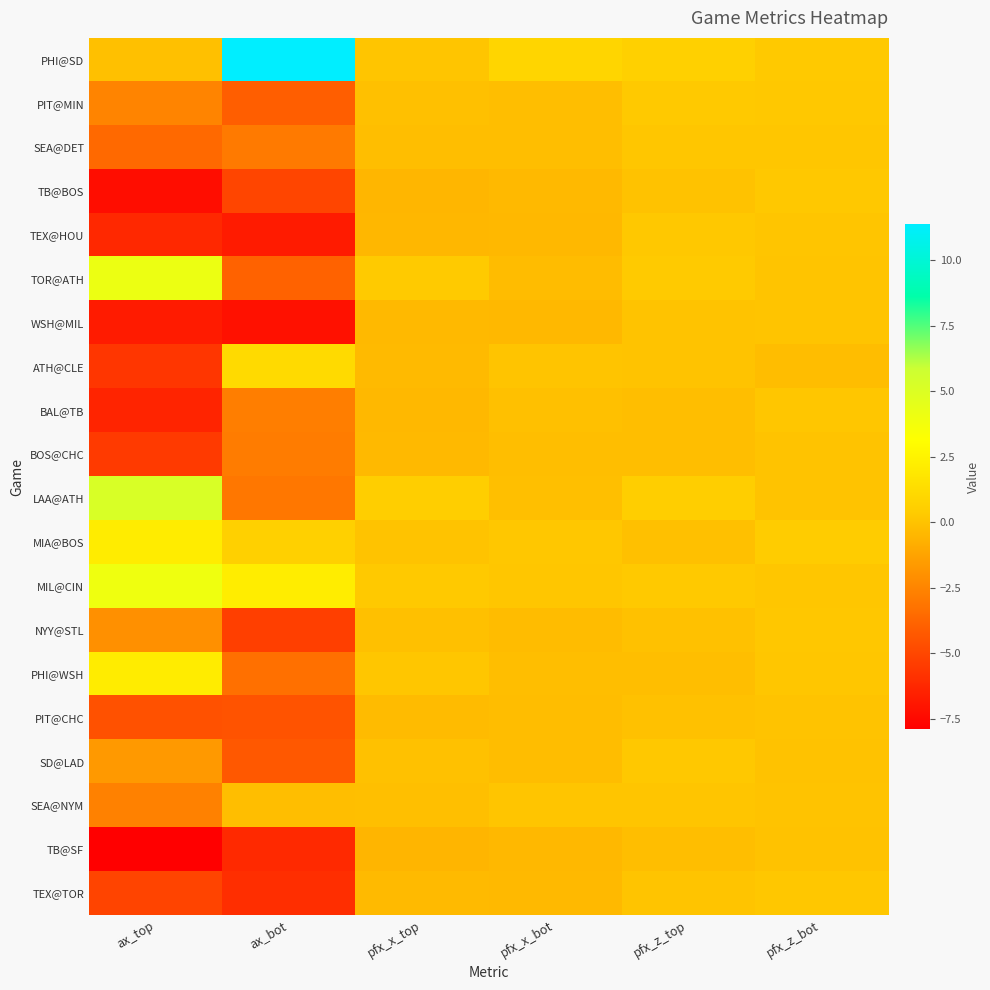

Reading left to right, what are all the values shown in this chart?

PHI@SD: ax_top=-0.1	ax_bot=11.4	pfx_x_top=0.1	pfx_x_bot=0.9	pfx_z_top=0.6	pfx_z_bot=0.3
PIT@MIN: ax_top=-2.5	ax_bot=-4.1	pfx_x_top=-0.1	pfx_x_bot=-0.2	pfx_z_top=0.2	pfx_z_bot=0.2
SEA@DET: ax_top=-3.6	ax_bot=-2.9	pfx_x_top=-0.2	pfx_x_bot=-0.2	pfx_z_top=0.2	pfx_z_bot=0.1
TB@BOS: ax_top=-7.3	ax_bot=-5.0	pfx_x_top=-0.5	pfx_x_bot=-0.4	pfx_z_top=0.0	pfx_z_bot=0.2
TEX@HOU: ax_top=-6.2	ax_bot=-6.7	pfx_x_top=-0.4	pfx_x_bot=-0.4	pfx_z_top=0.2	pfx_z_bot=0.1
TOR@ATH: ax_top=4.1	ax_bot=-3.9	pfx_x_top=0.3	pfx_x_bot=-0.3	pfx_z_top=0.3	pfx_z_bot=0.1
WSH@MIL: ax_top=-6.7	ax_bot=-7.1	pfx_x_top=-0.4	pfx_x_bot=-0.4	pfx_z_top=0.0	pfx_z_bot=0.1
ATH@CLE: ax_top=-5.7	ax_bot=1.2	pfx_x_top=-0.3	pfx_x_bot=0.1	pfx_z_top=0.0	pfx_z_bot=-0.2
BAL@TB: ax_top=-6.4	ax_bot=-2.8	pfx_x_top=-0.4	pfx_x_bot=-0.1	pfx_z_top=-0.2	pfx_z_bot=0.1
BOS@CHC: ax_top=-5.5	ax_bot=-2.8	pfx_x_top=-0.4	pfx_x_bot=-0.2	pfx_z_top=-0.2	pfx_z_bot=0.0
LAA@ATH: ax_top=5.2	ax_bot=-3.0	pfx_x_top=0.5	pfx_x_bot=-0.1	pfx_z_top=0.5	pfx_z_bot=0.0
MIA@BOS: ax_top=2.1	ax_bot=0.6	pfx_x_top=0.0	pfx_x_bot=0.2	pfx_z_top=-0.1	pfx_z_bot=0.4
MIL@CIN: ax_top=3.9	ax_bot=2.2	pfx_x_top=0.3	pfx_x_bot=0.1	pfx_z_top=0.3	pfx_z_bot=0.2
NYY@STL: ax_top=-2.0	ax_bot=-5.3	pfx_x_top=-0.1	pfx_x_bot=-0.3	pfx_z_top=-0.0	pfx_z_bot=0.2
PHI@WSH: ax_top=2.1	ax_bot=-3.3	pfx_x_top=0.1	pfx_x_bot=-0.2	pfx_z_top=-0.2	pfx_z_bot=0.1
PIT@CHC: ax_top=-4.6	ax_bot=-4.5	pfx_x_top=-0.3	pfx_x_bot=-0.2	pfx_z_top=-0.0	pfx_z_bot=0.0
SD@LAD: ax_top=-1.7	ax_bot=-4.3	pfx_x_top=-0.0	pfx_x_bot=-0.2	pfx_z_top=0.2	pfx_z_bot=0.0
SEA@NYM: ax_top=-2.6	ax_bot=-0.2	pfx_x_top=-0.1	pfx_x_bot=0.1	pfx_z_top=0.1	pfx_z_bot=0.0
TB@SF: ax_top=-7.9	ax_bot=-6.2	pfx_x_top=-0.5	pfx_x_bot=-0.4	pfx_z_top=-0.2	pfx_z_bot=0.0
TEX@TOR: ax_top=-5.1	ax_bot=-6.0	pfx_x_top=-0.4	pfx_x_bot=-0.4	pfx_z_top=0.1	pfx_z_bot=0.2